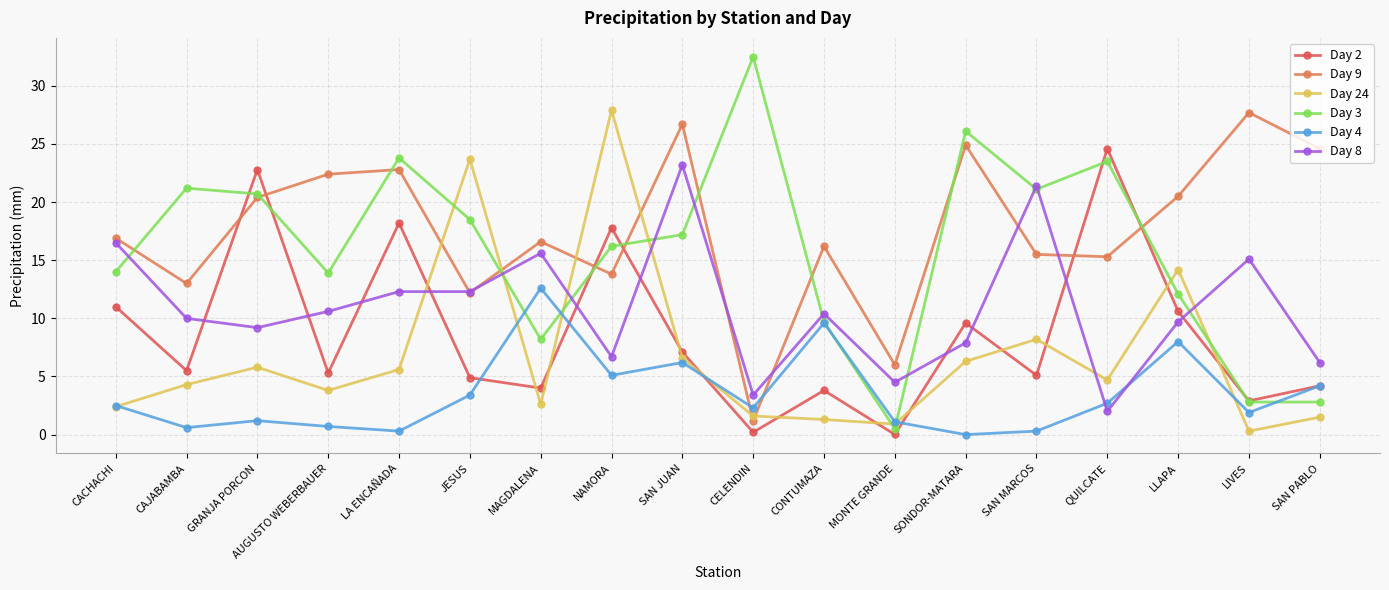

Where do Day 24 and Day 3 first cross each other?

LA ENCAÑADA and JESUS